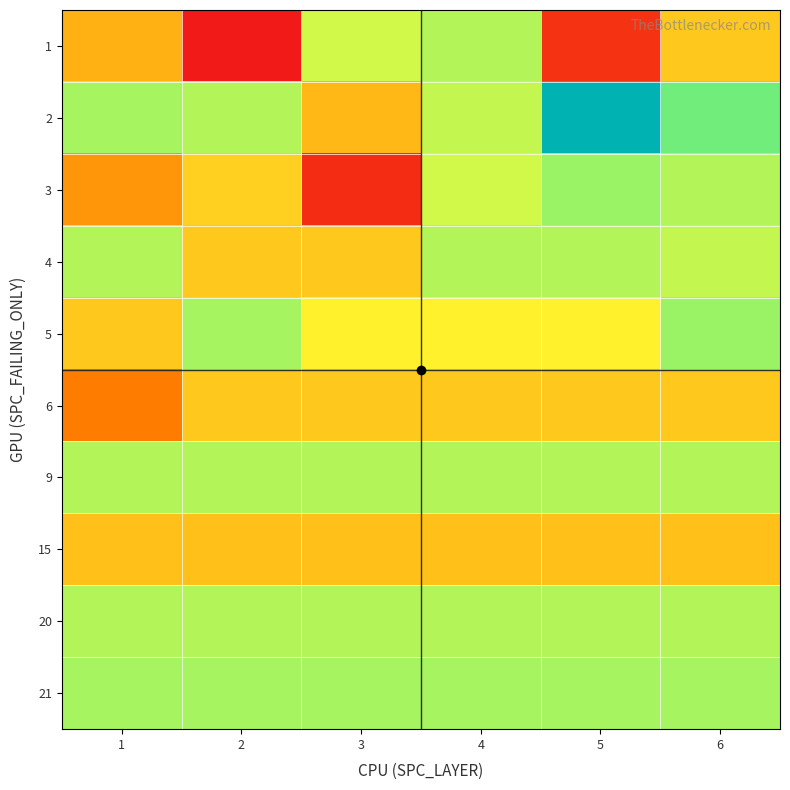

Reading right to left, list all the values displayed in this chart.

1: 6=29	5=9	4=41	3=39	2=5	1=26
2: 6=46	5=66	4=40	3=27	2=41	1=42
3: 6=41	5=43	4=39	3=8	2=30	1=23
4: 6=40	5=41	4=41	3=29	2=29	1=41
5: 6=43	5=34	4=34	3=34	2=42	1=29
6: 6=29	5=29	4=29	3=29	2=29	1=20
9: 6=41	5=41	4=41	3=41	2=41	1=41
15: 6=28	5=28	4=28	3=28	2=28	1=28
20: 6=41	5=41	4=41	3=41	2=41	1=41
21: 6=42	5=42	4=42	3=42	2=42	1=42